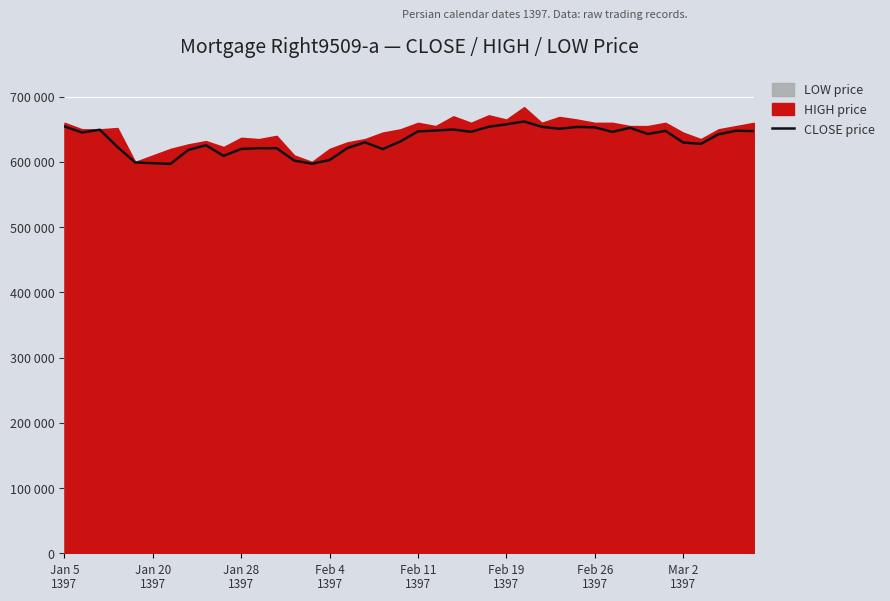

How many interior local valleys (lower than both neighbors) does the data have?

10